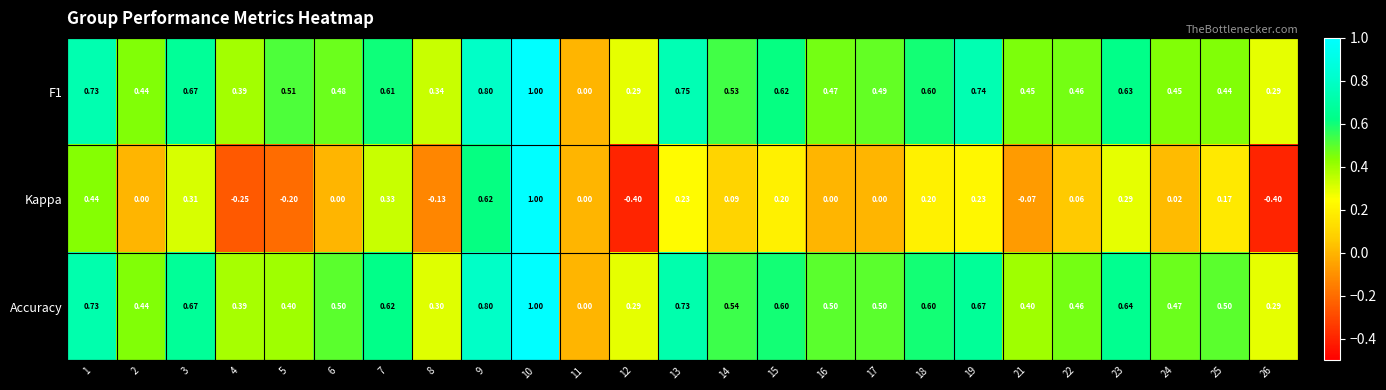

Which series has the widest spread of values?

Kappa